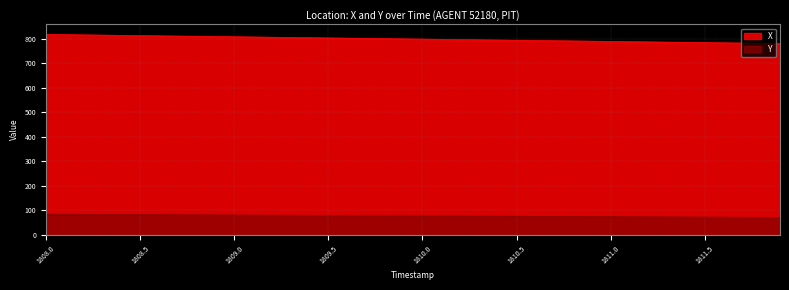

Is the value of Y at 1809.8 greater than the value of X at 1808.3?

No